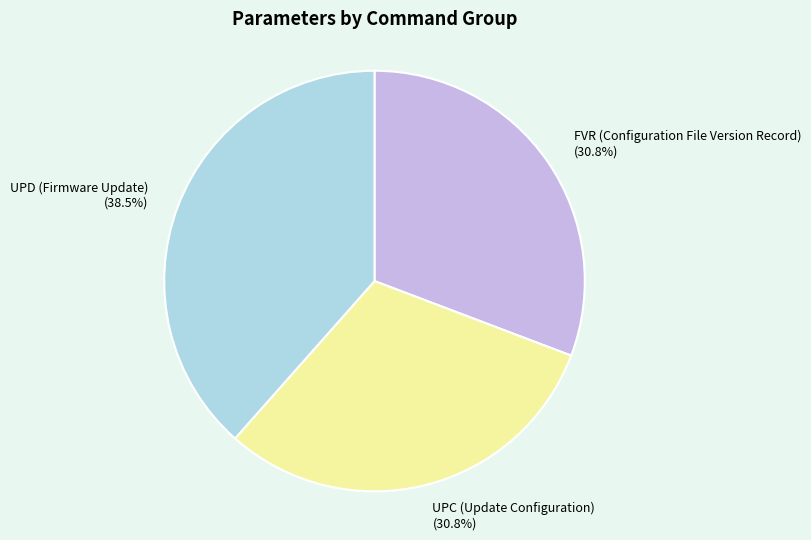

To the nearest percent, what portion does FVR (Configuration File Version Record) represent?

31%